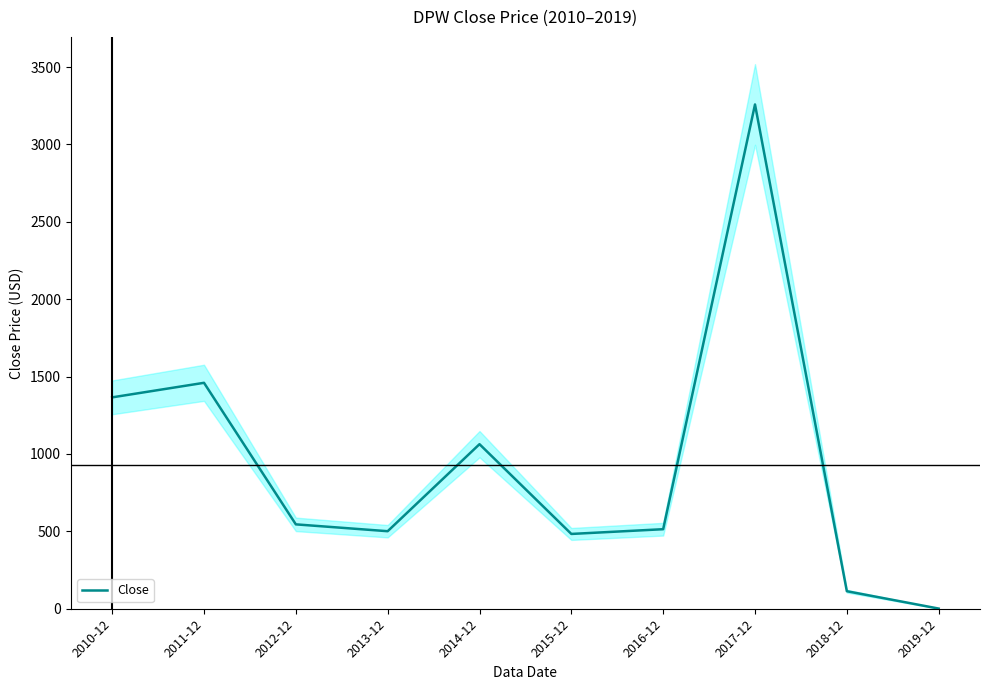

Count the number of data series in this chart.

1